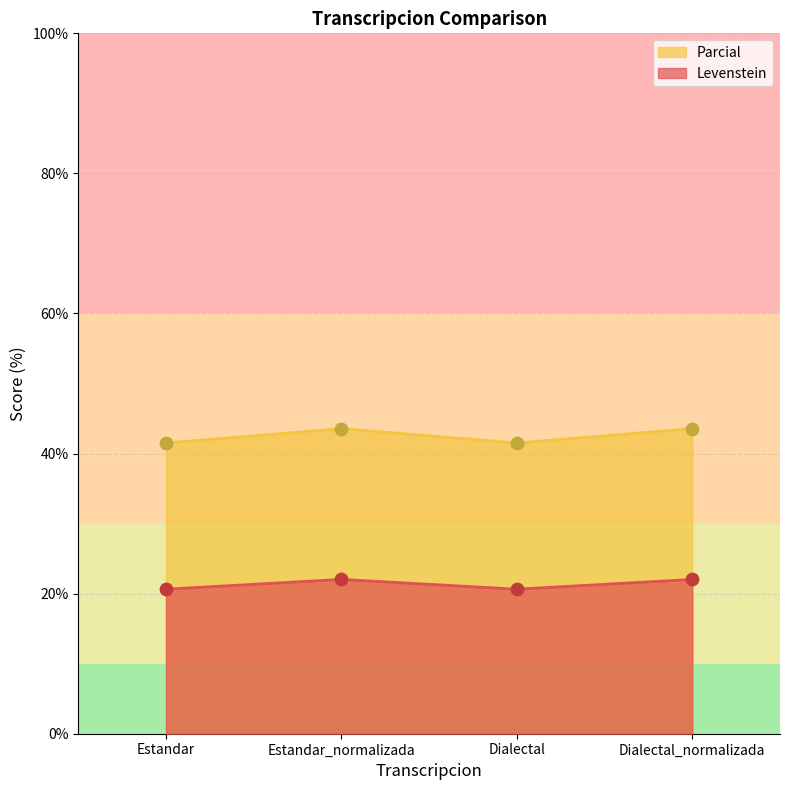

Which series reaches the maximum Y coordinate?

Levenstein